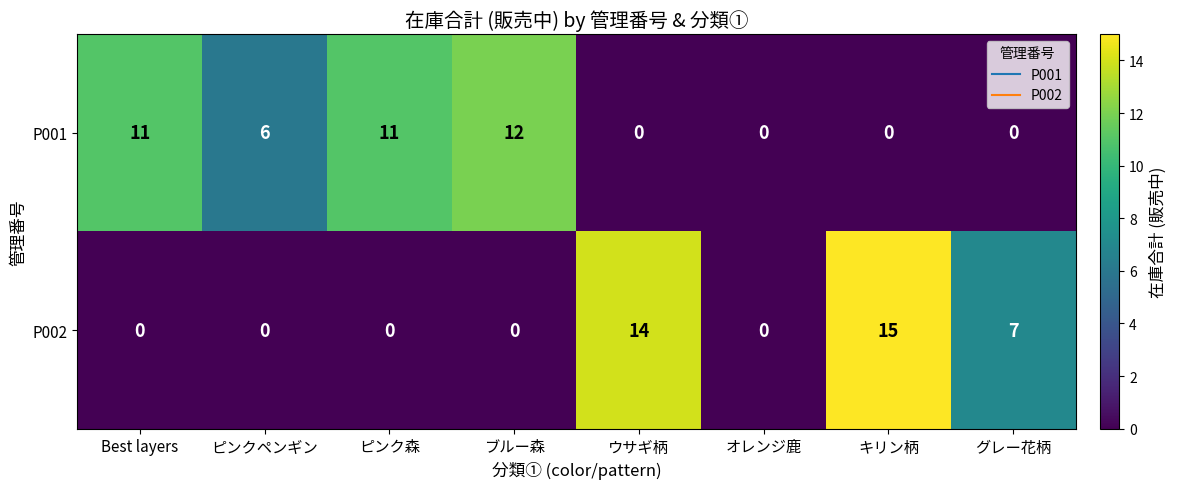

At how many categories does at least one series exceed 1?

7